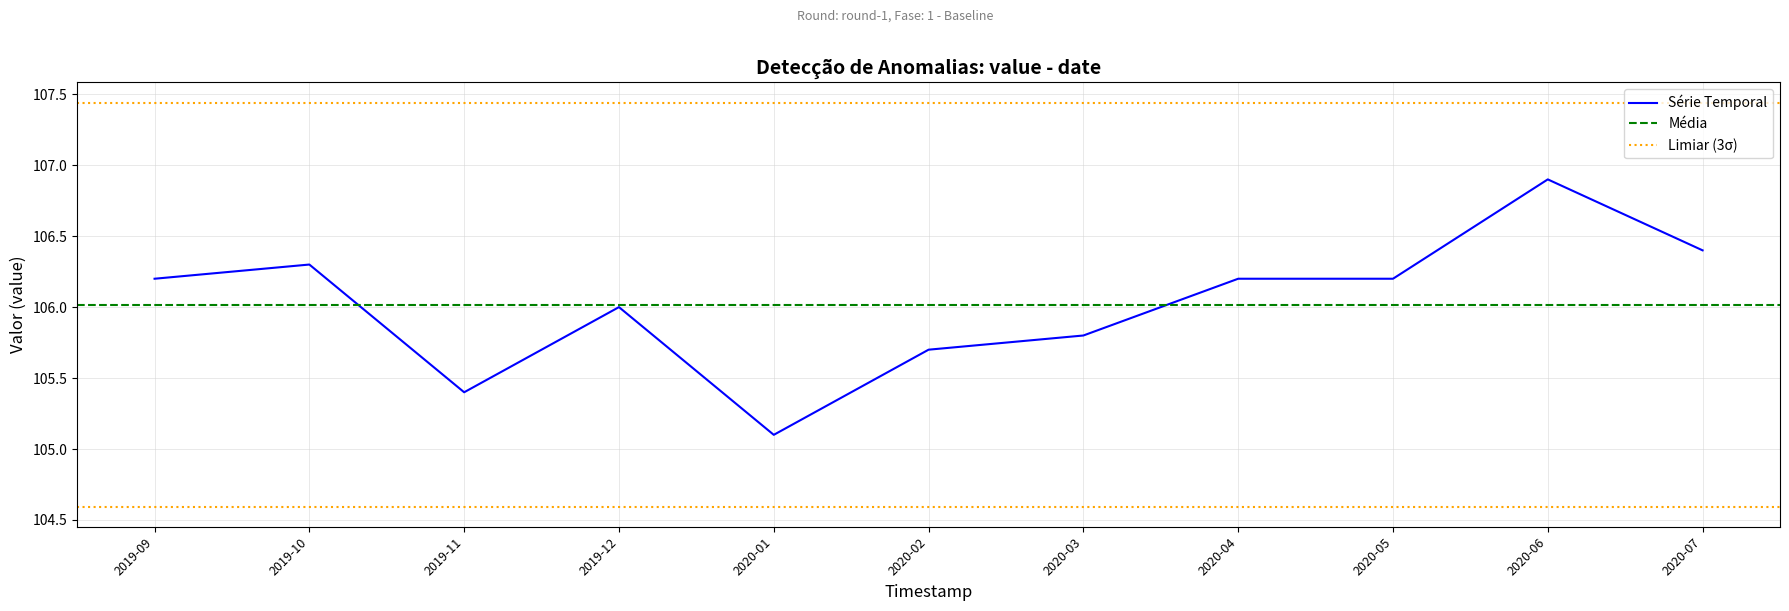

True or false: the data has more than 2 interior local peaks.

True